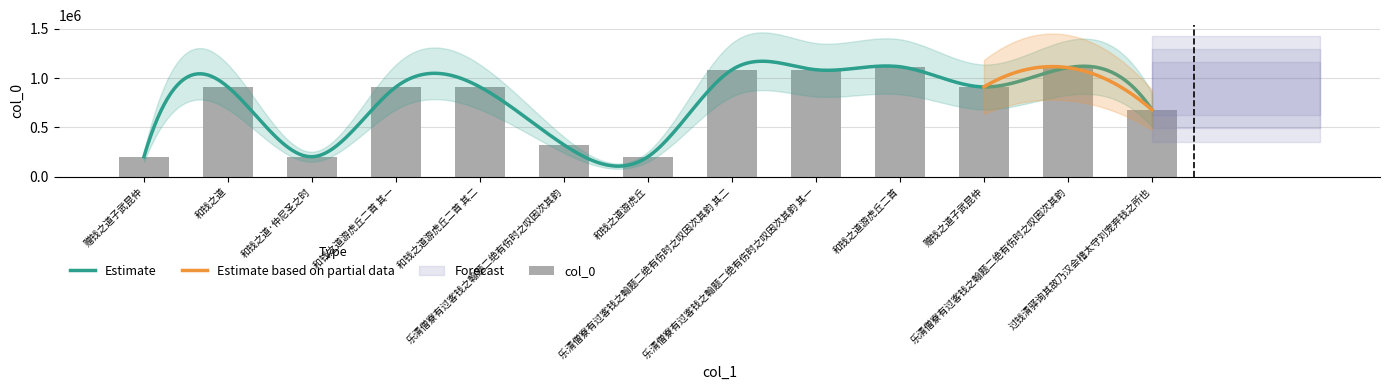

Does the chart contain stacked bars?

No